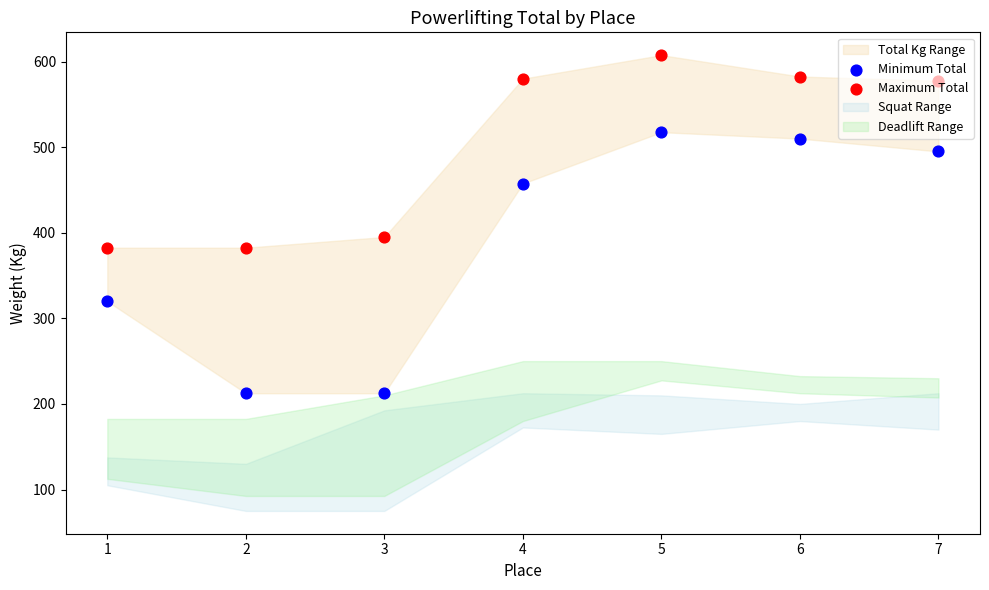

What is the total value across all series at 6?

1092.5